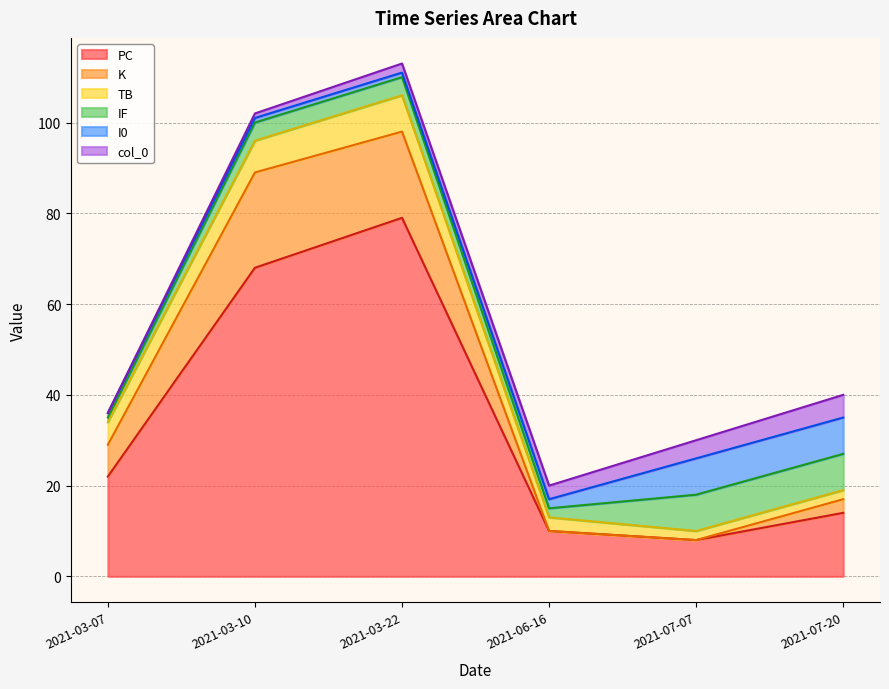

What is the total value across all series at 2021-07-07?

30